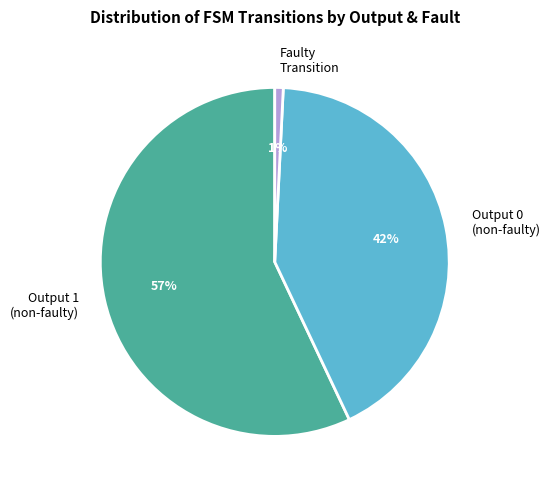

To the nearest percent, what portion does Output 1 (non-faulty) represent?

57%